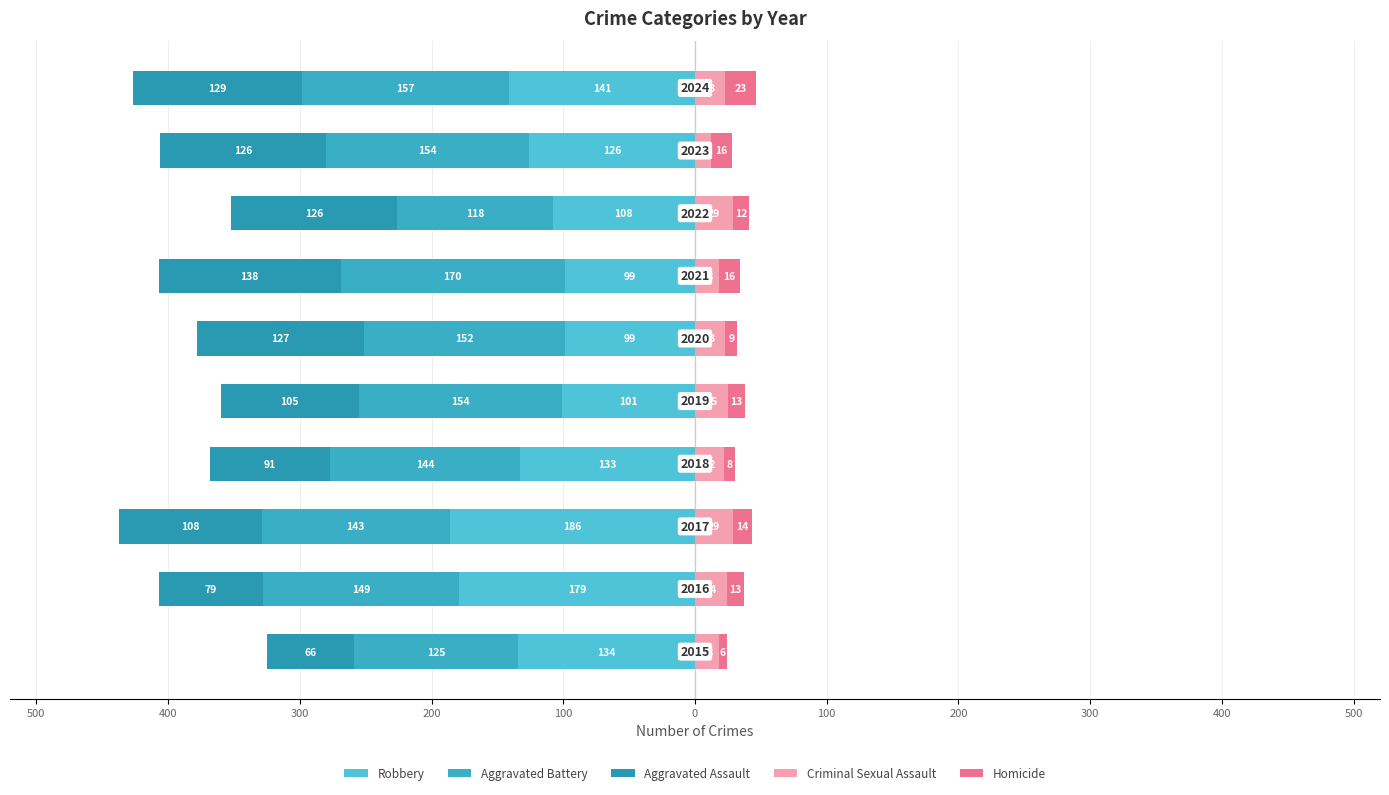

At how many categories does at least one series exceed 6?

10